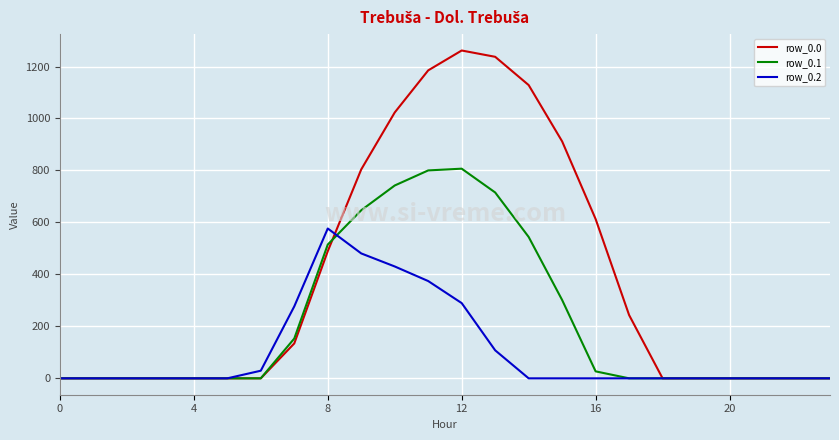

Which series has the largest total across all categories?

row_0.0